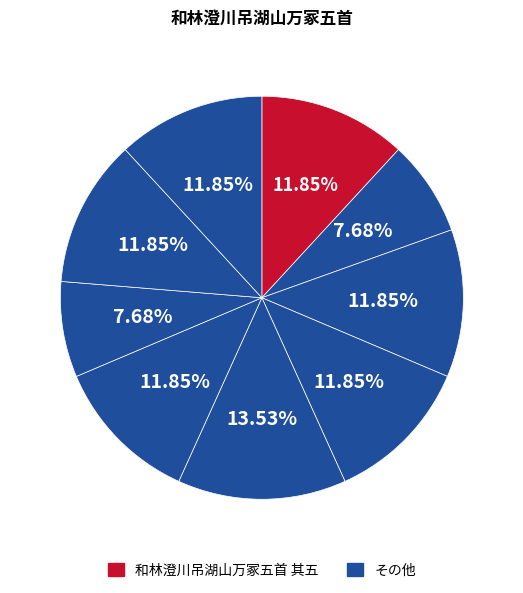

How many slices are in this pie chart?

9